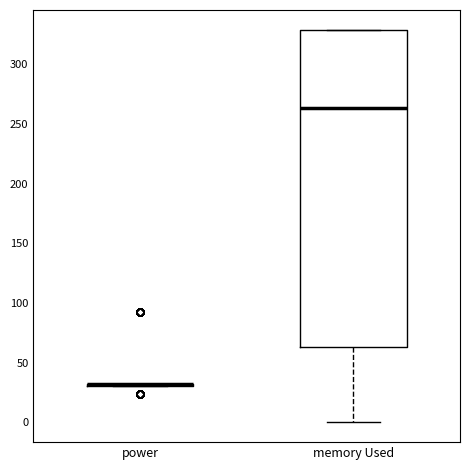

Reading left to right, transcribe this box plot: for each box, give where its median line is, the range the box spans, and where its two whiskers end, as read against the y-axis. The values are not printed on the chart, so give them approximately, as read against the axis.

power: box collapsed to a line at 30, whiskers 30 to 30
memory Used: median 265, box 65 to 330, whiskers 0 to 330